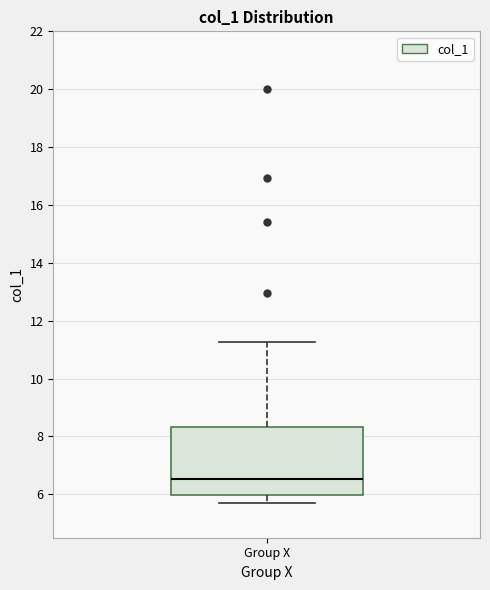

Where is the upper edge of the box for Group X on the y-axis? The values are not printed on the chart, so give them approximately, as read against the axis.

8.4